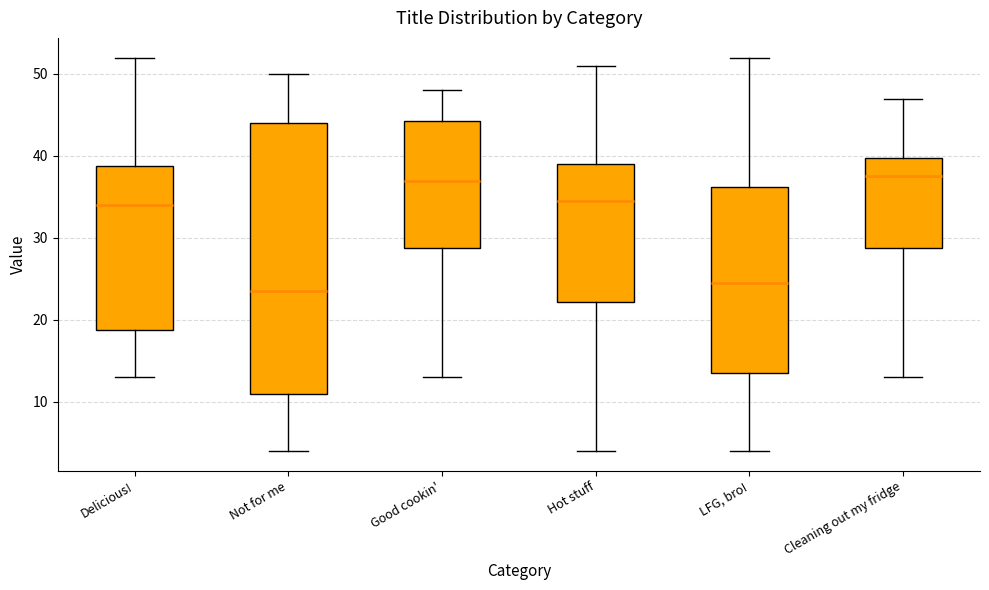

Which box is the tallest, from its lower edge to its upper edge?

Not for me